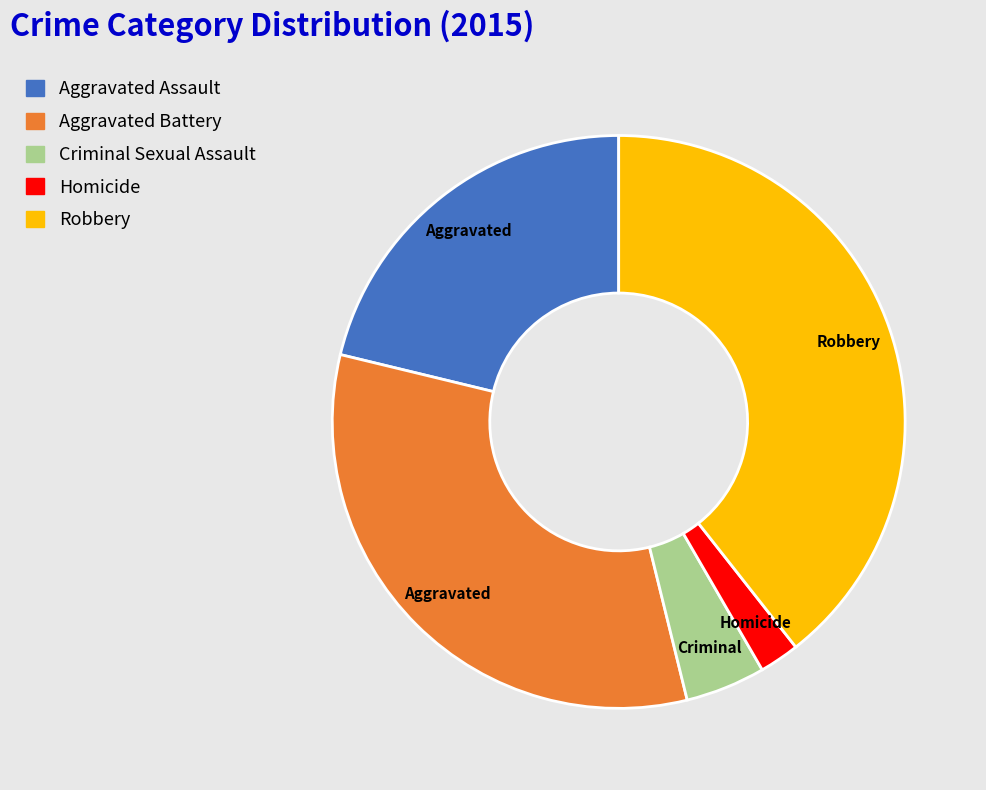

Which slice is the largest?

Robbery